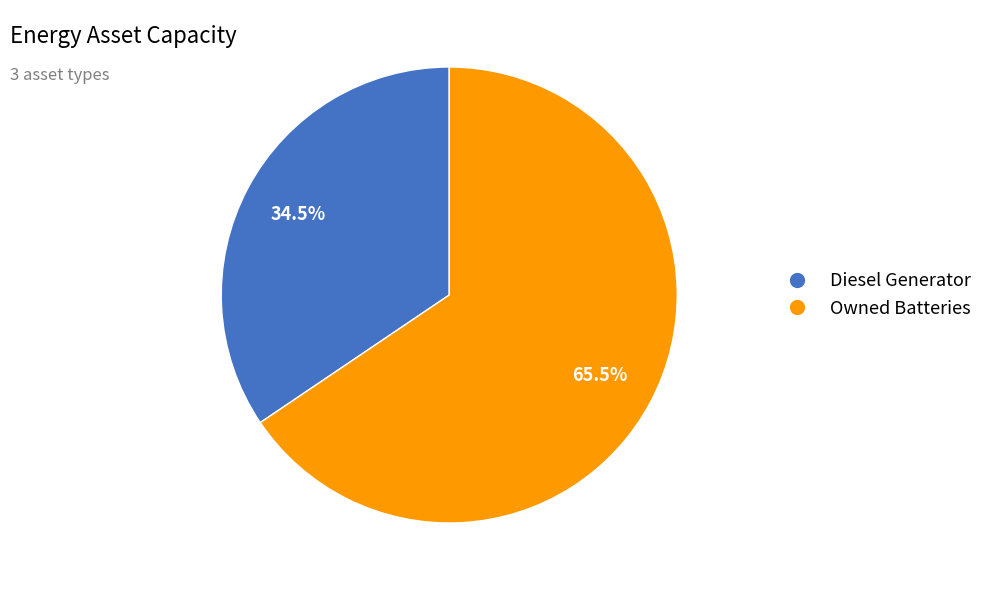

Is there a majority slice in this chart?

Yes